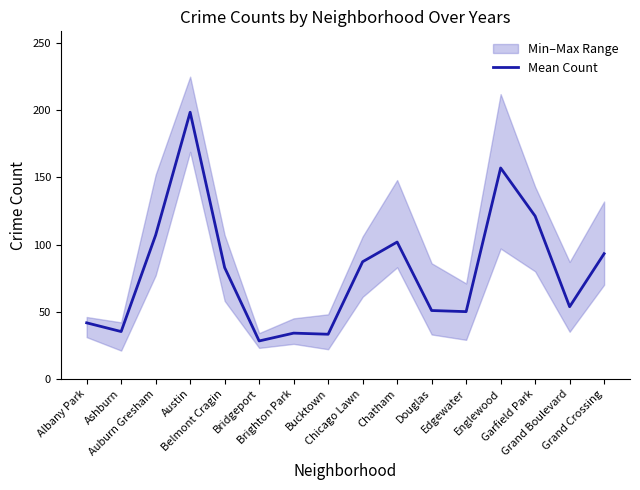

What is the average value?

79.7